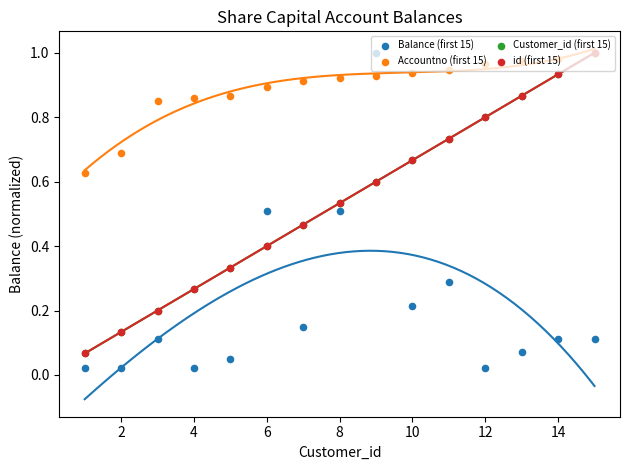

Which series reaches the minimum Y coordinate?

Balance (first 15)